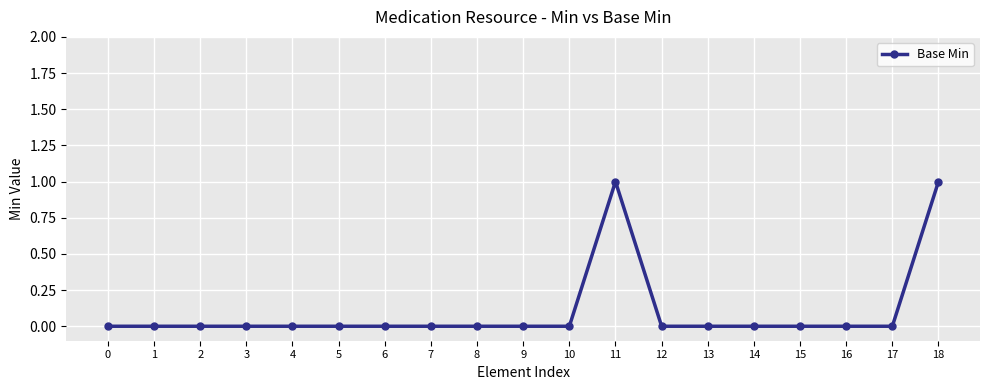

True or false: there are more than 0 points higher than both neighbors.

True